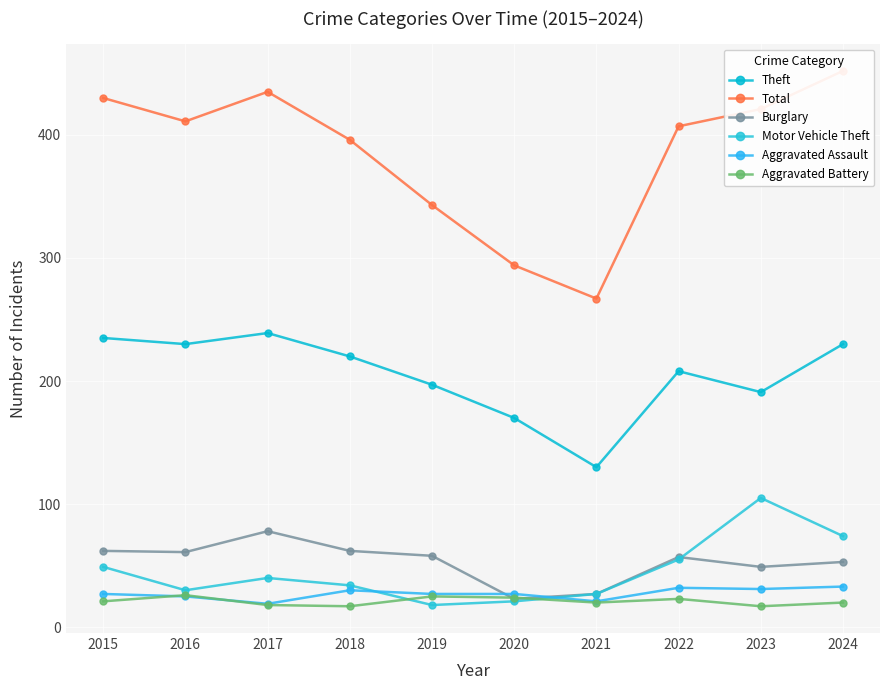

What is the sum of all Burglary values?

530